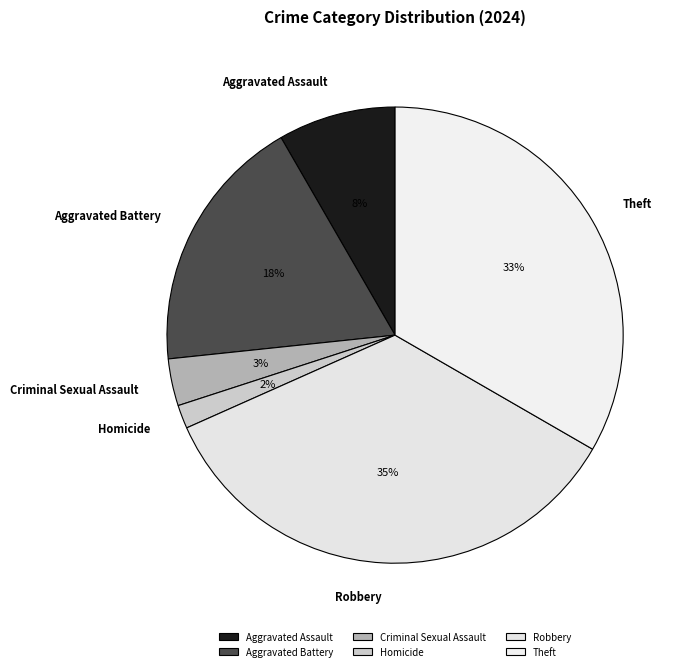

What is the largest slice in the pie chart?

Robbery